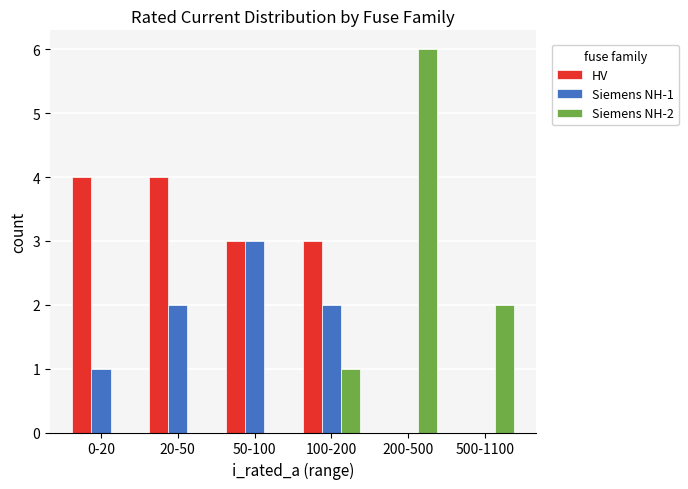

At which label is Siemens NH-2 closest to 3?

500-1100